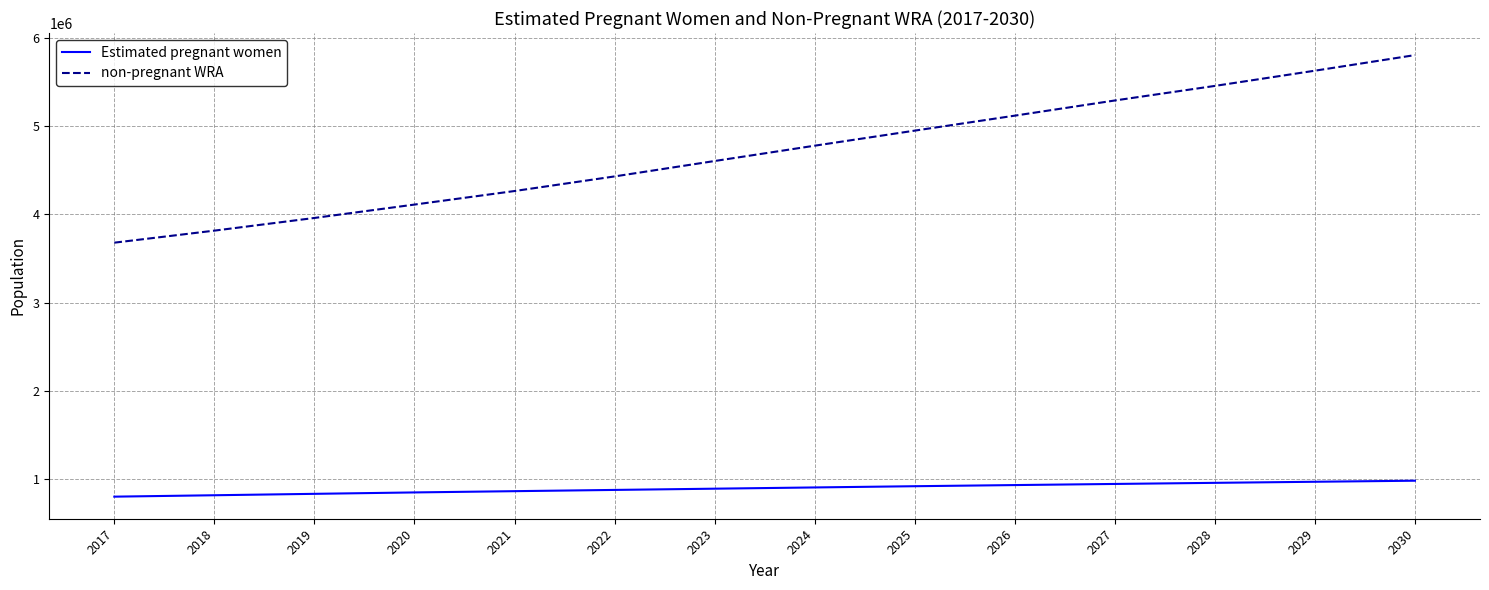

True or false: non-pregnant WRA and Estimated pregnant women intersect in this chart.

False